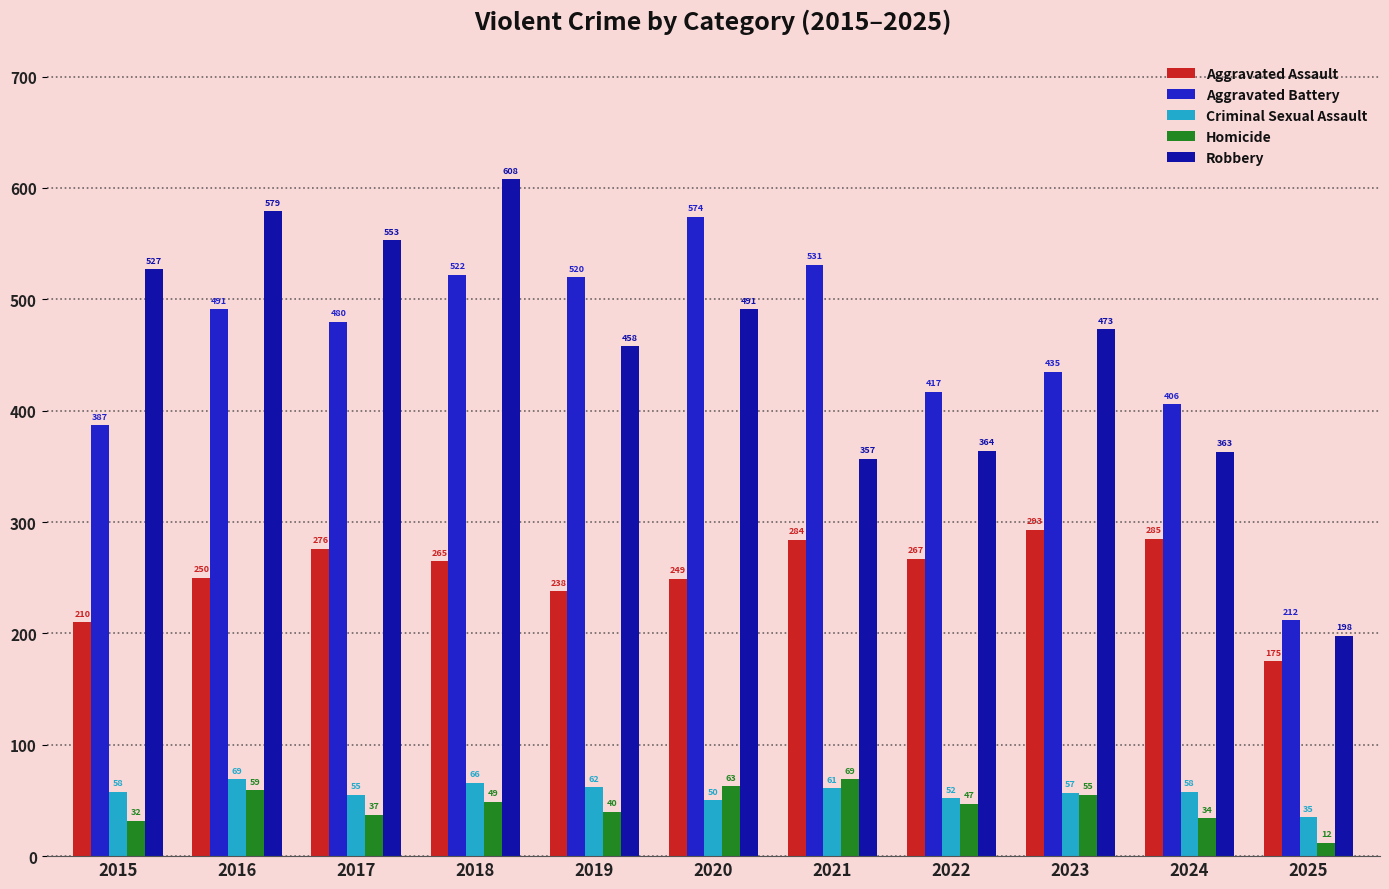

True or false: Criminal Sexual Assault has a value of 91 at 2018.

False